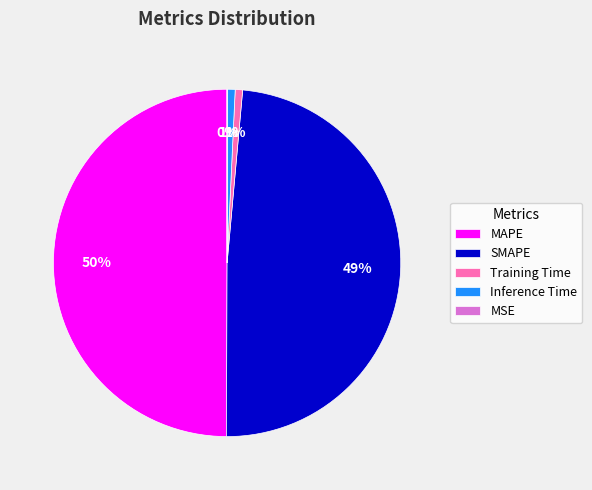

Does Inference Time account for over 50% of the chart?

No